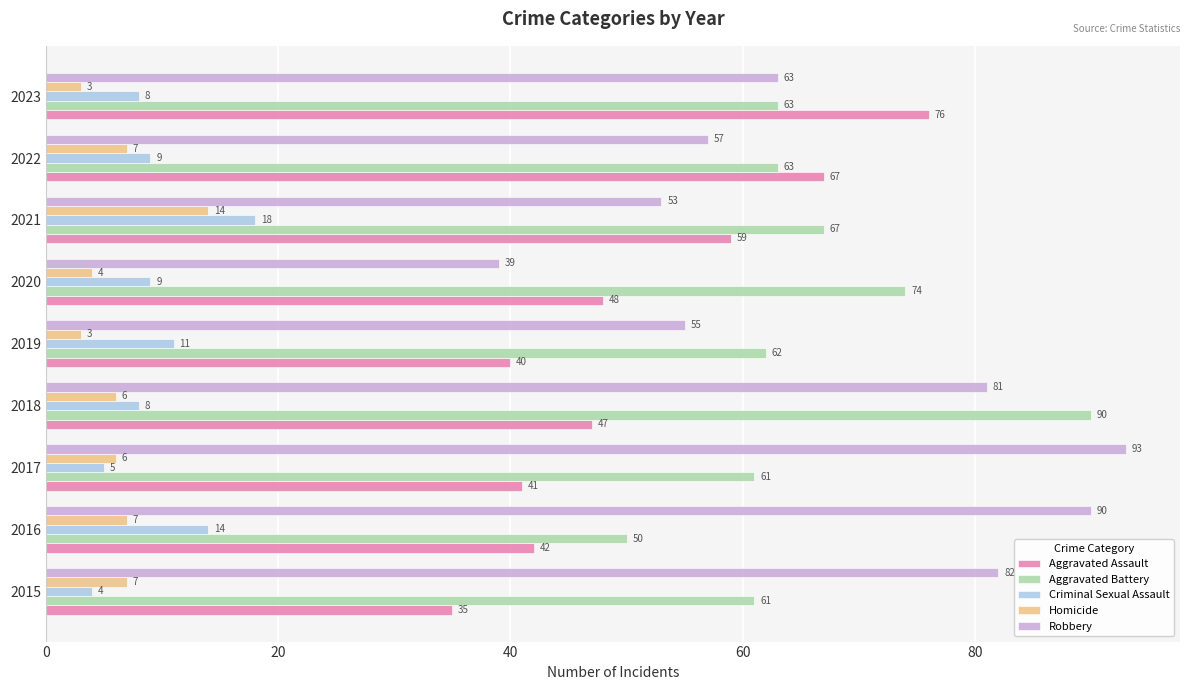

What is the sum of all Aggravated Battery values?

591